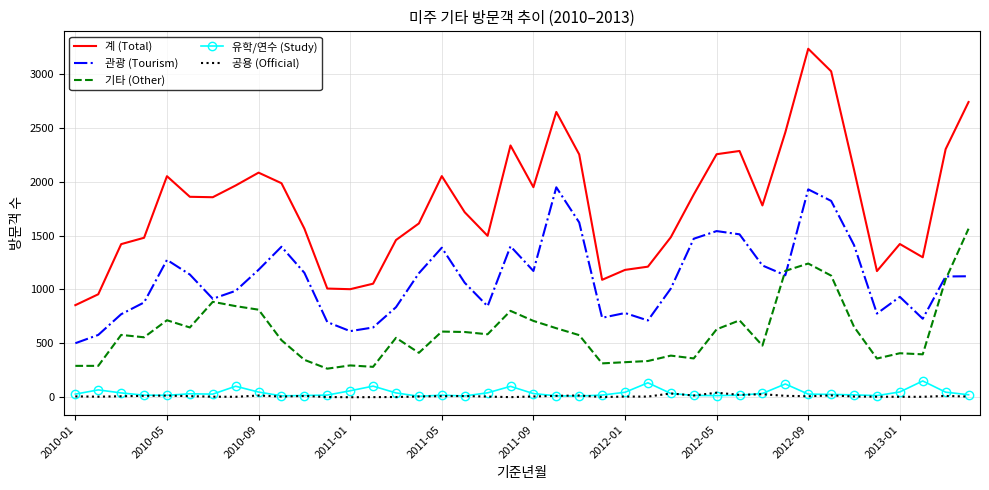

True or false: 관광 (Tourism) and 유학/연수 (Study) cross at least once.

False